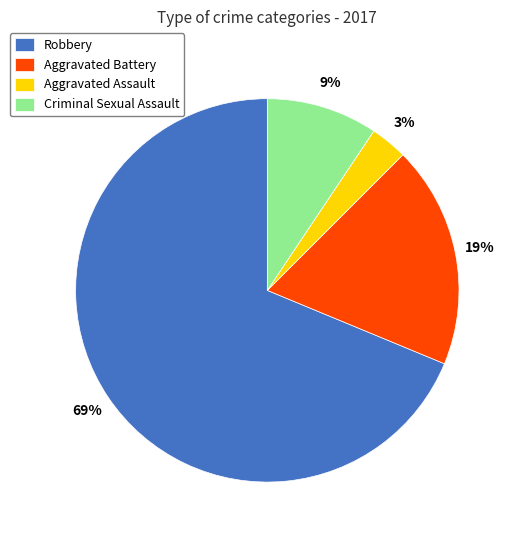

Between Aggravated Battery and Robbery, which is larger?

Robbery